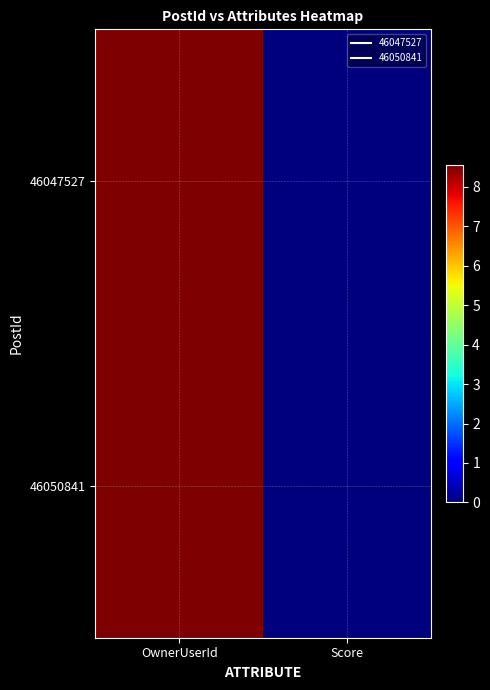

Count the number of categories in the chart.

2